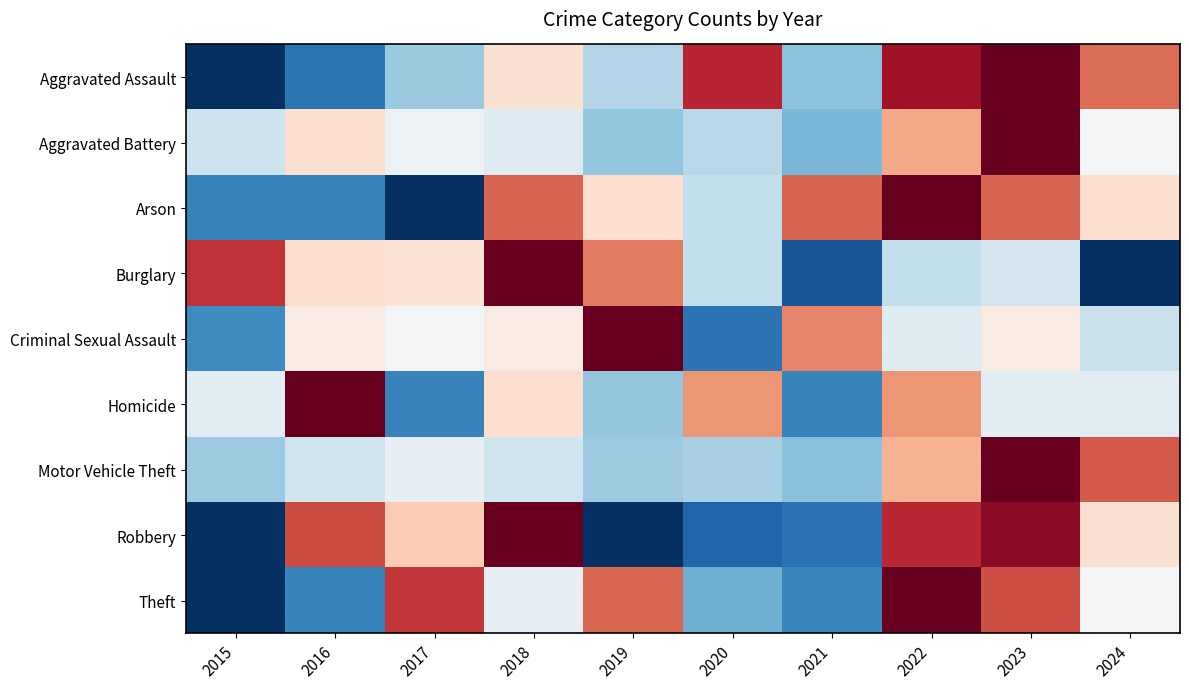

What is the spread (max minus min) of values at 2018?

1.2